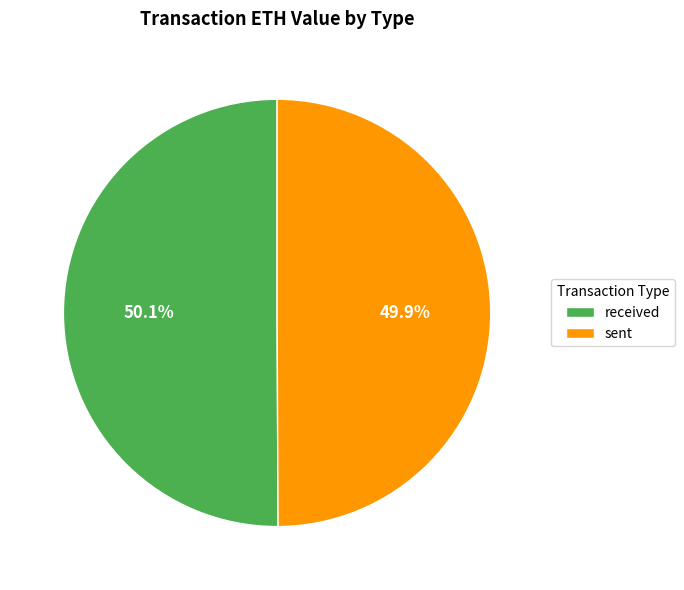

To the nearest percent, what portion does sent represent?

50%